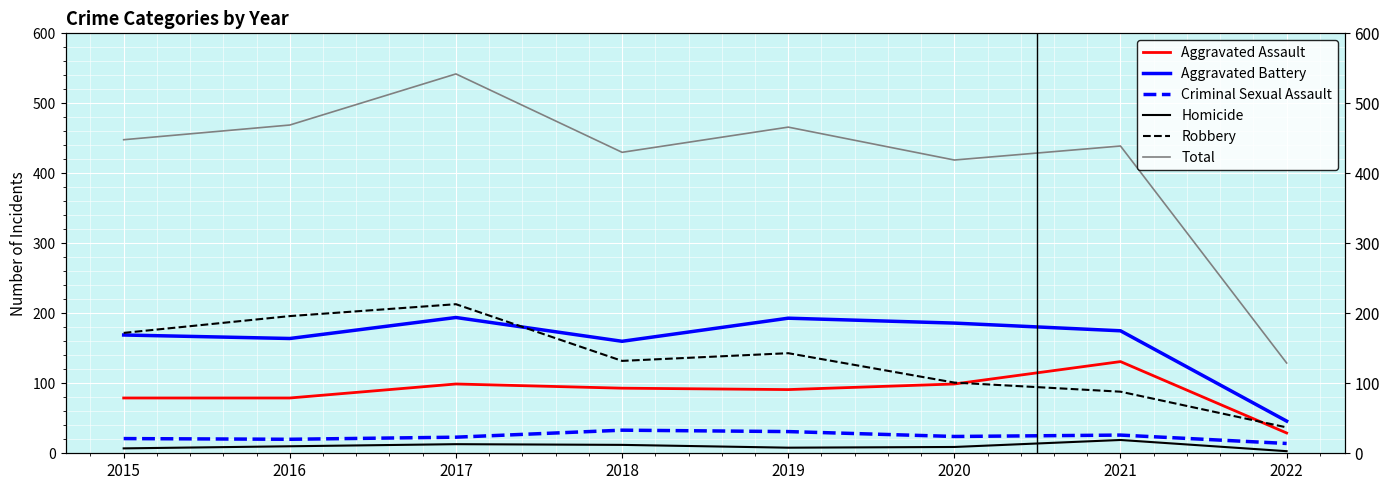

What are all the series names shown in the legend?

Aggravated Assault, Aggravated Battery, Criminal Sexual Assault, Homicide, Robbery, Total